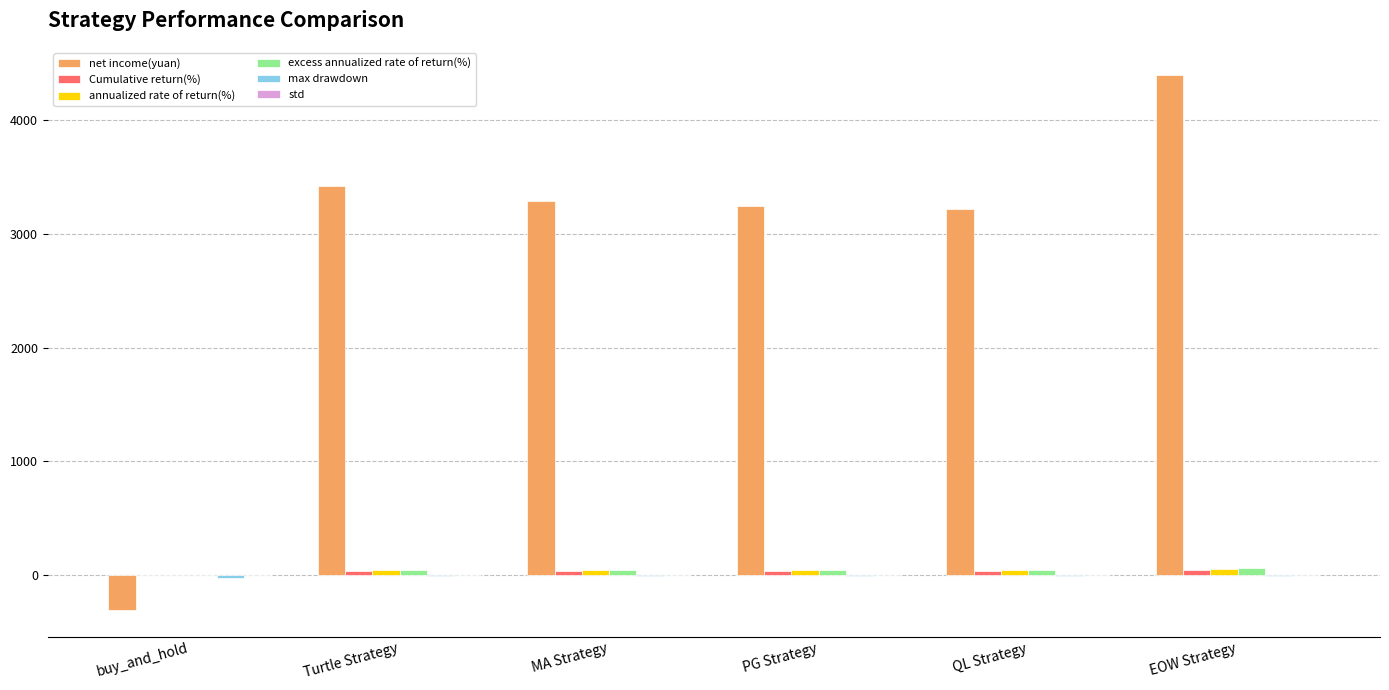

What is the total value across all series at QL Strategy?

3319.4